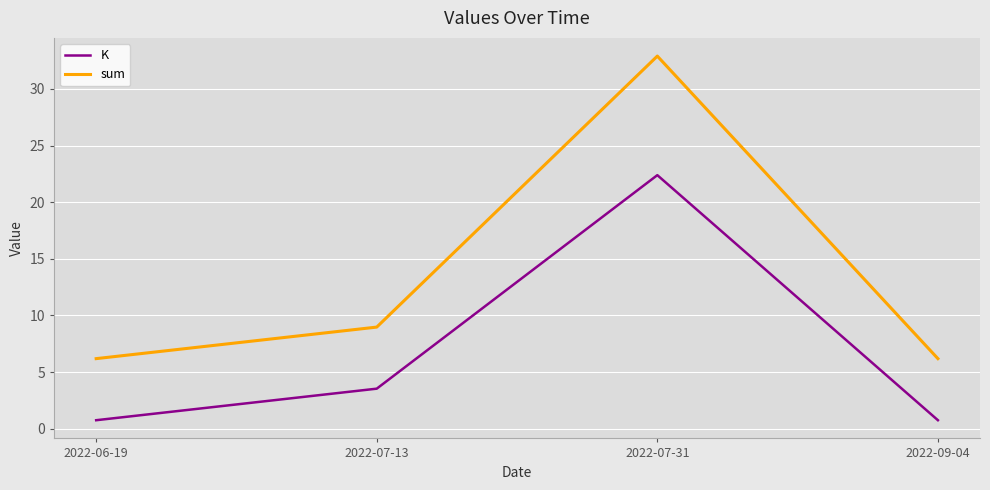

True or false: sum and K intersect in this chart.

False